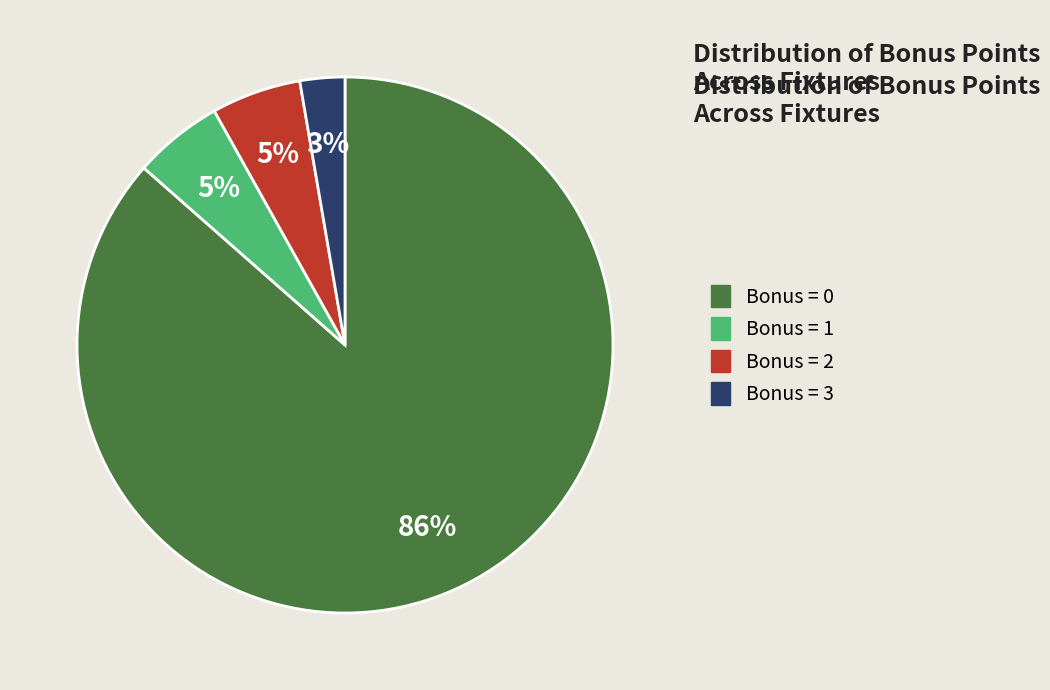

To the nearest percent, what is the difference between the largest and smallest slice percentages?

84%